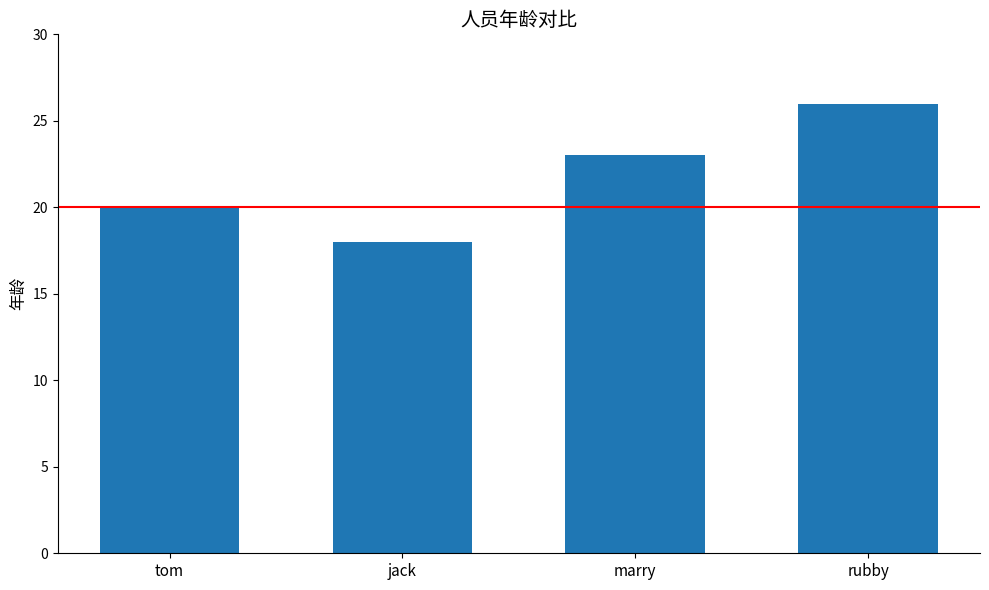

Reading left to right, transcribe all the data shown in this chart.

20	18	23	26